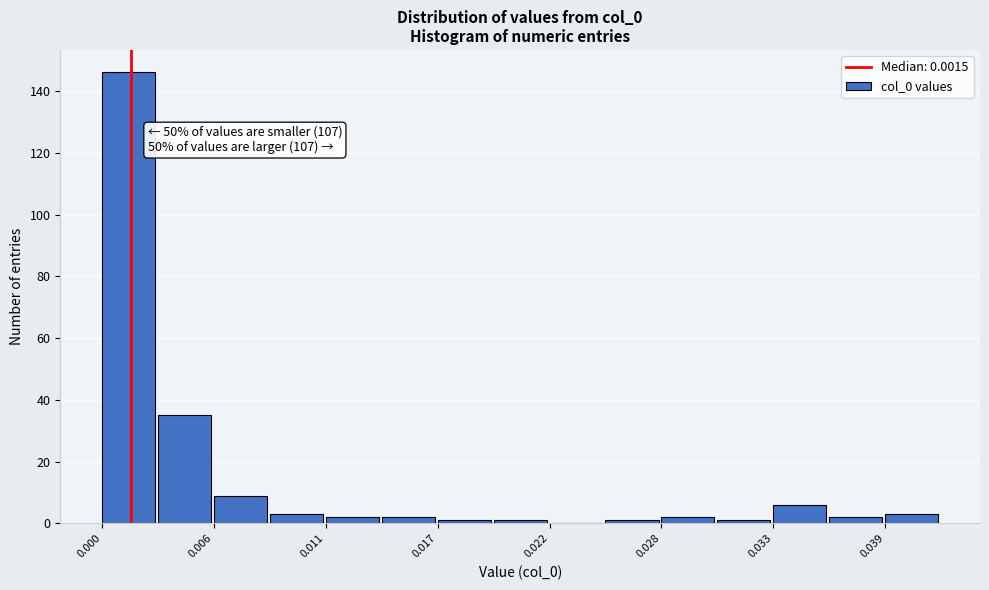

Around what value on the x-axis is the tallest bar? Give the approximate position of its centre, as read against the axis.

0.001